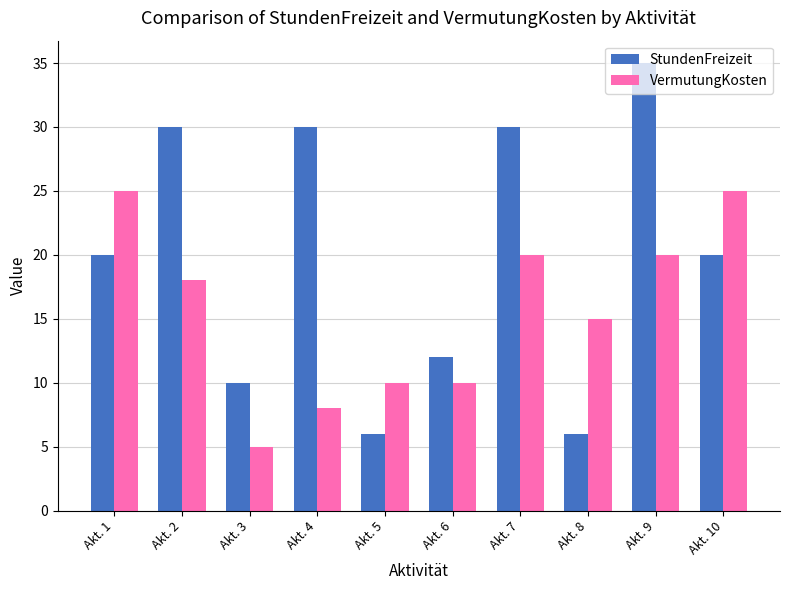

Is it true that VermutungKosten equals 15 at Akt. 8?

True